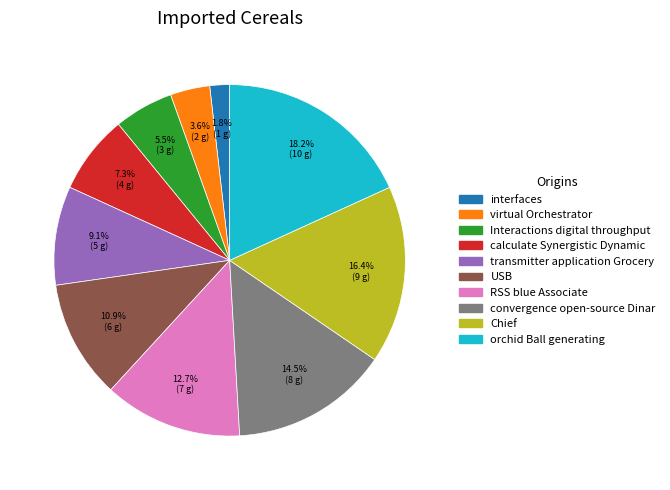

Which slice is the smallest?

interfaces